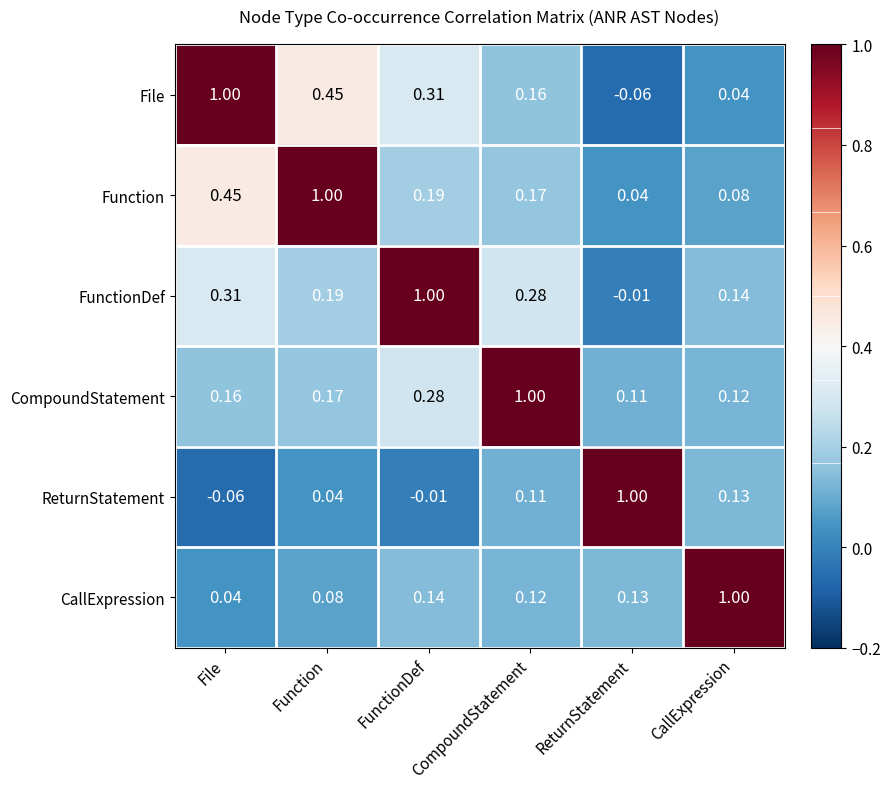

Rank the categories by File value from highest to lowest.

File, Function, FunctionDef, CompoundStatement, CallExpression, ReturnStatement